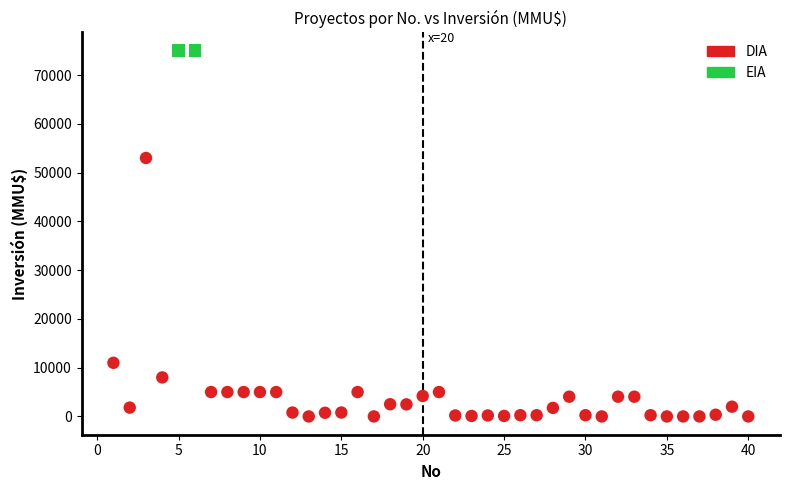

What are all the series names shown in the legend?

DIA, EIA